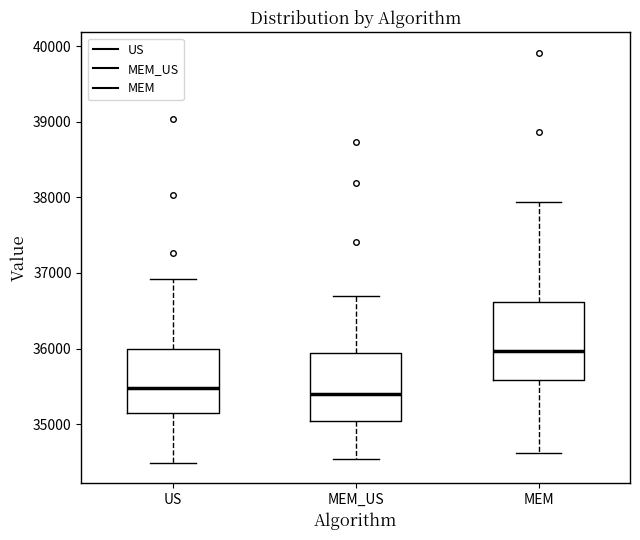

Reading left to right, transcribe this box plot: for each box, give where its median line is, the range the box spans, and where its two whiskers end, as read against the y-axis. The values are not printed on the chart, so give them approximately, as read against the axis.

US: median 35500, box 35200 to 36000, whiskers 34500 to 36900
MEM_US: median 35400, box 35000 to 35900, whiskers 34500 to 36700
MEM: median 36000, box 35600 to 36600, whiskers 34600 to 37900